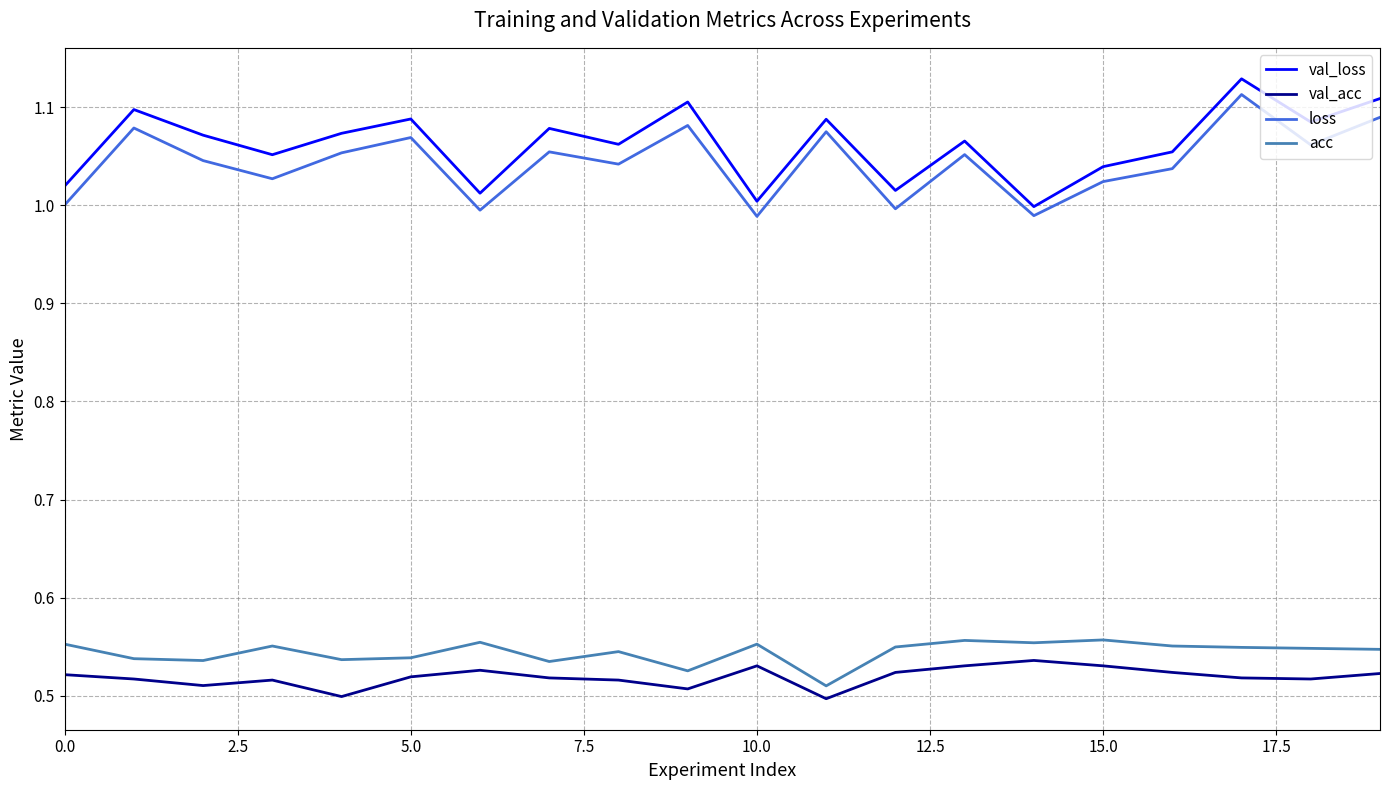

Count the number of categories in the chart.

20